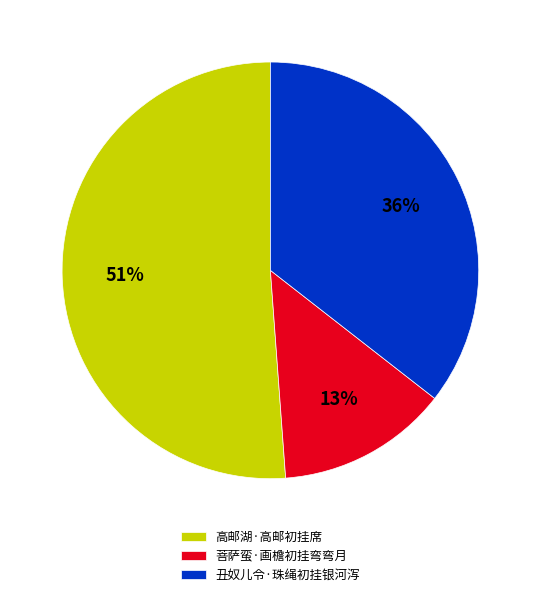

To the nearest percent, what portion does 高邮湖·高邮初挂席 represent?

51%